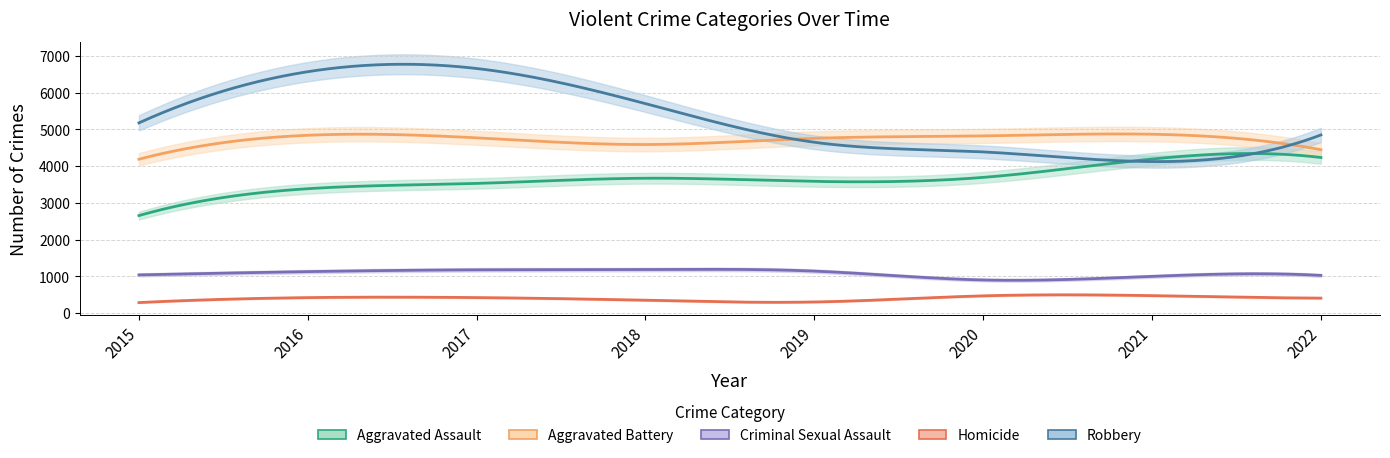

At which category does Criminal Sexual Assault reach its first local peak?

2018